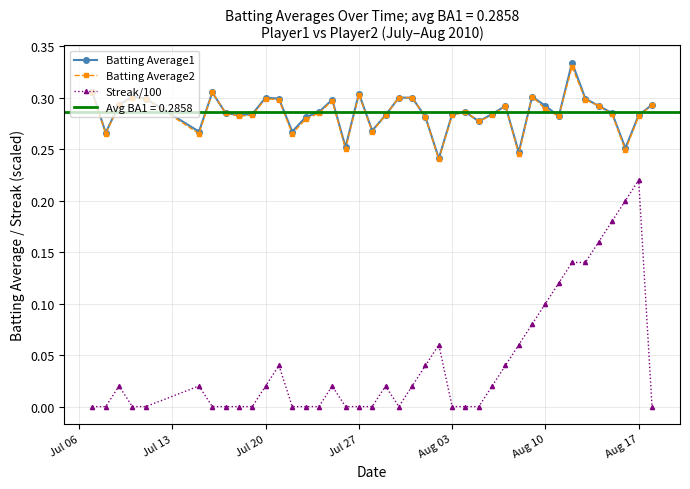

True or false: Batting Average2 and Batting Average1 cross at least once.

False